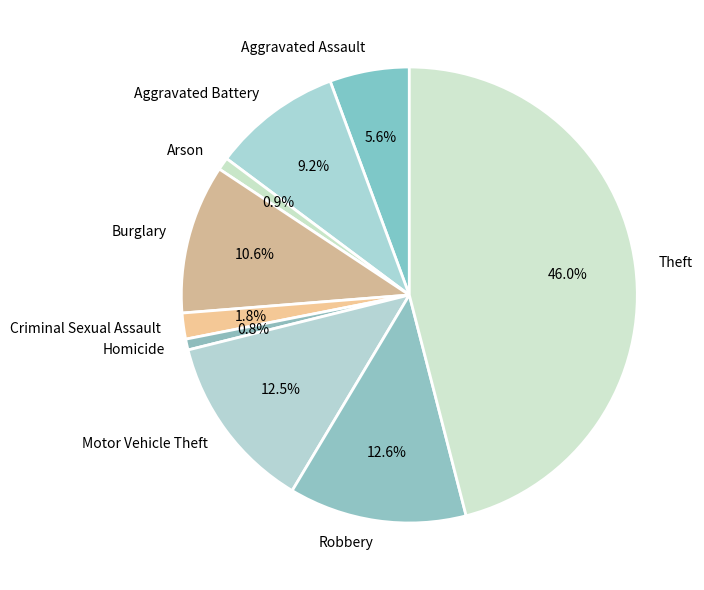

Is the sum of Aggravated Assault and Robbery greater than half?

No